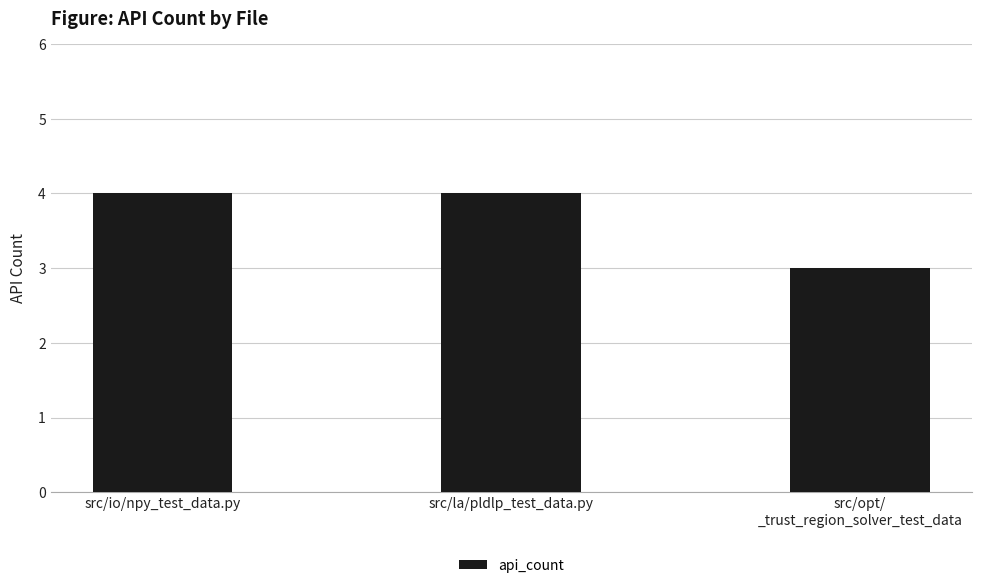

How many bars are there in total?

3